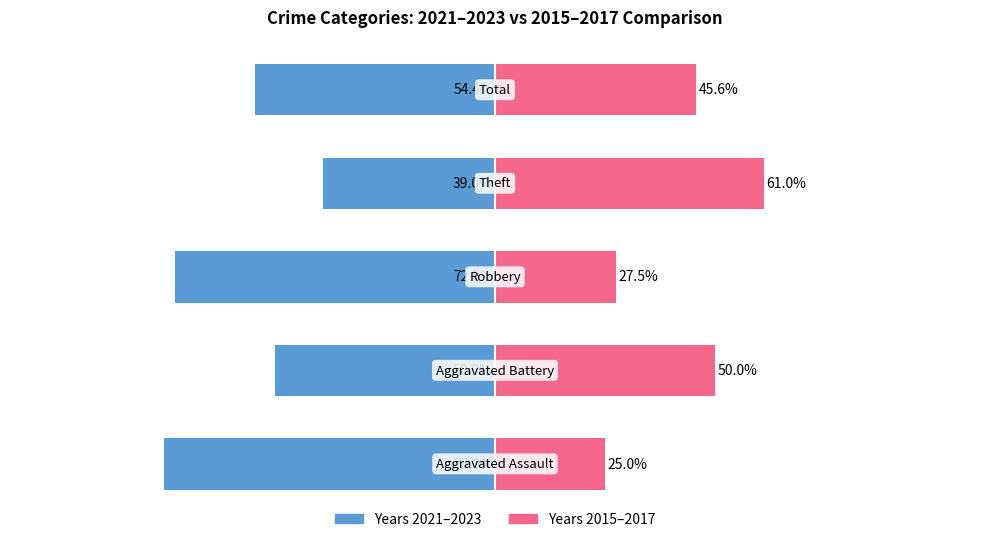

Which series changed the most between 0 and 2?

2021–2023 avg